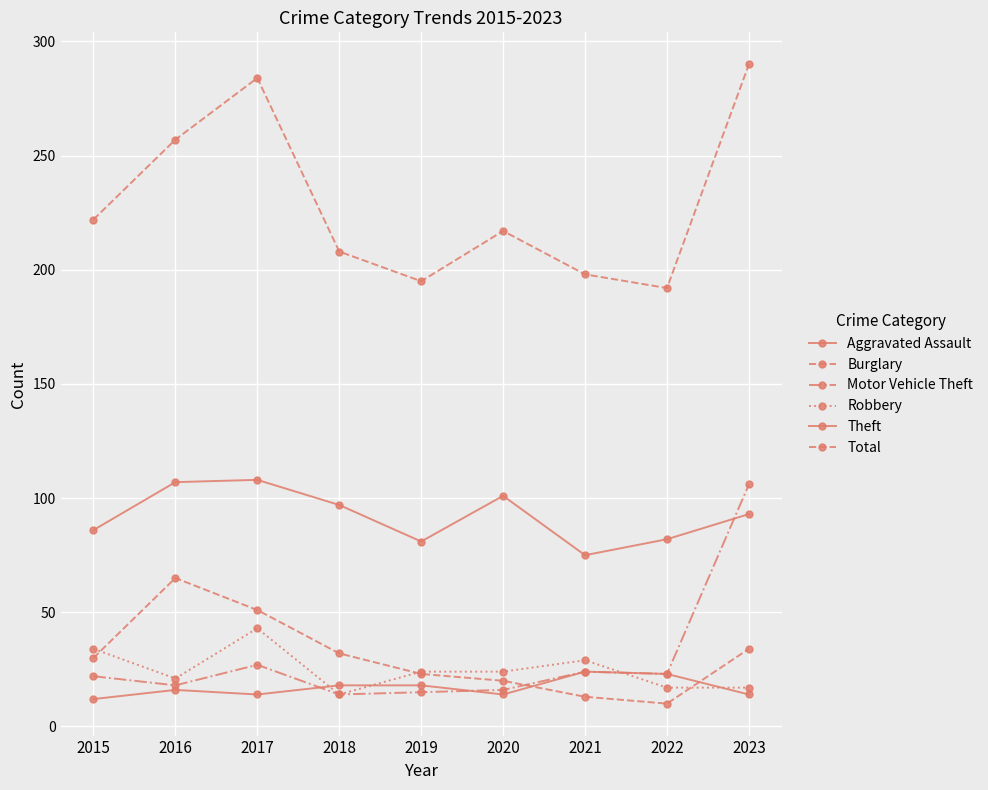

Is this an area chart (filled region under the line)?

No